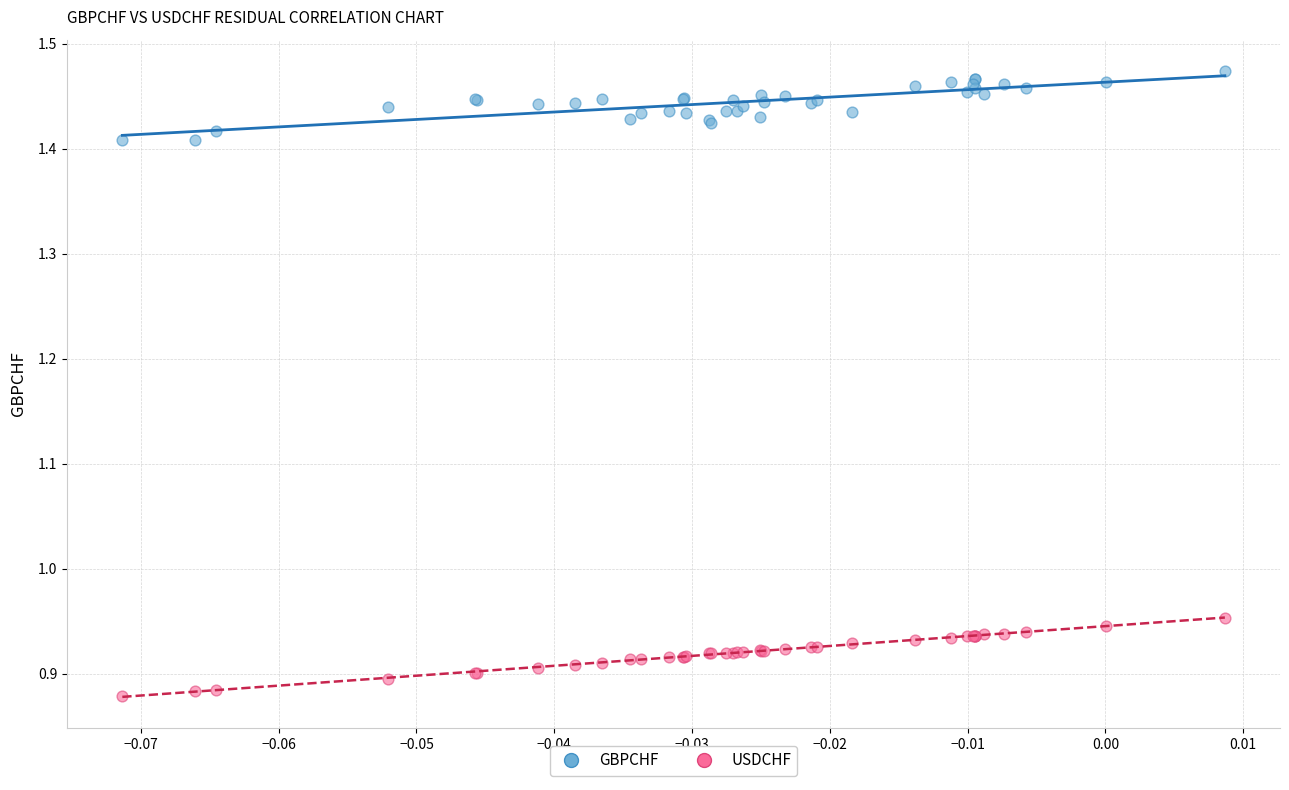

What are all the series names shown in the legend?

GBPCHF, USDCHF